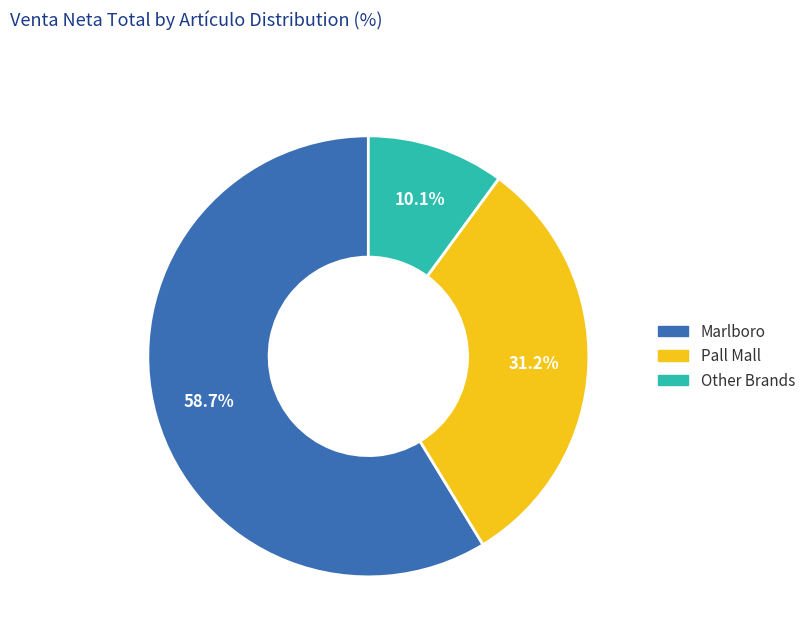

To the nearest percent, what is the difference between the largest and smallest slice percentages?

49%